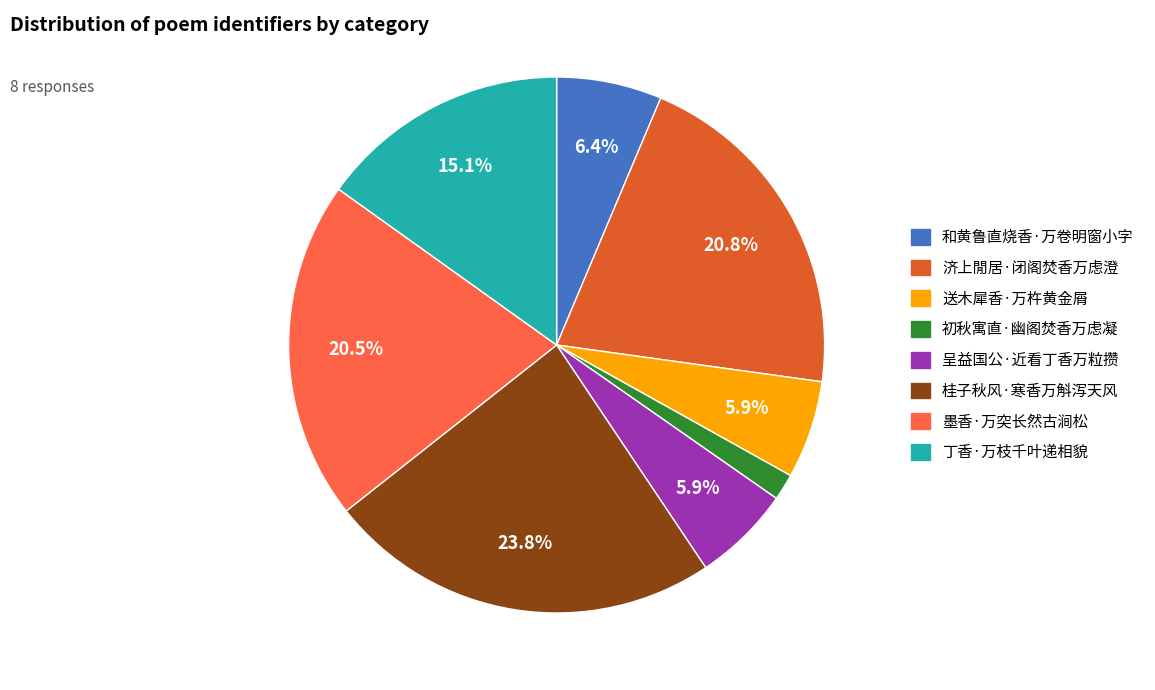

How many segments does this pie chart have?

8